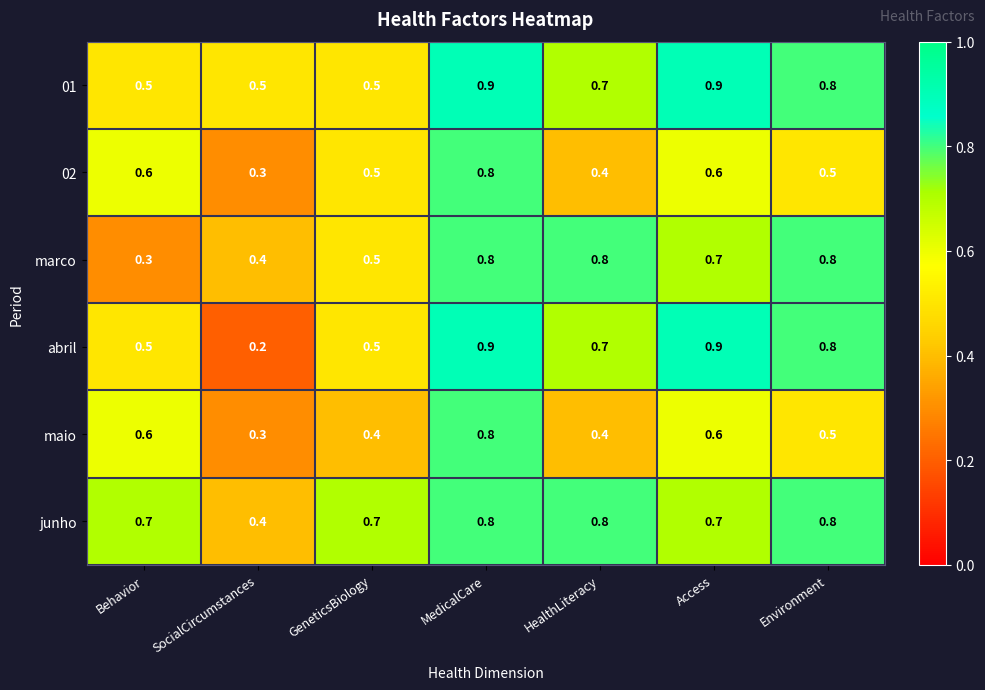

What is the difference between the second highest and minimum values in the 01 series?

0.4